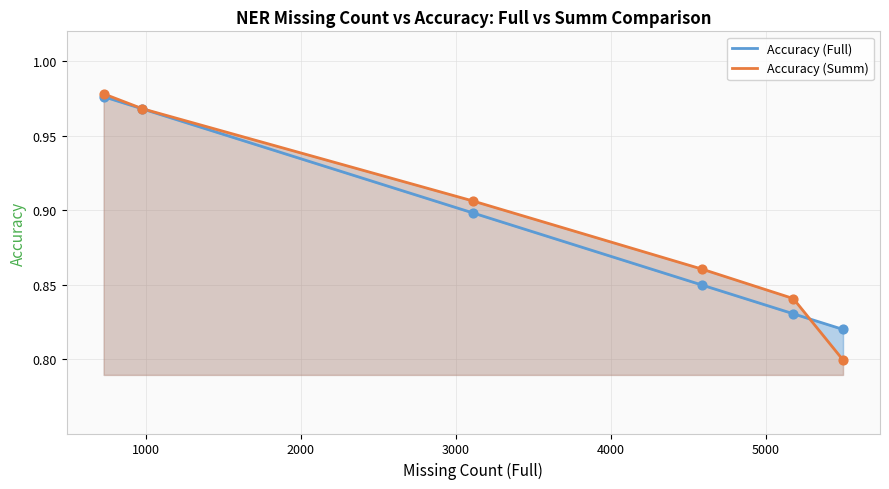

Is the value of Accuracy (Summ) at 2000 greater than the value of Accuracy (Full) at 3000?

Yes